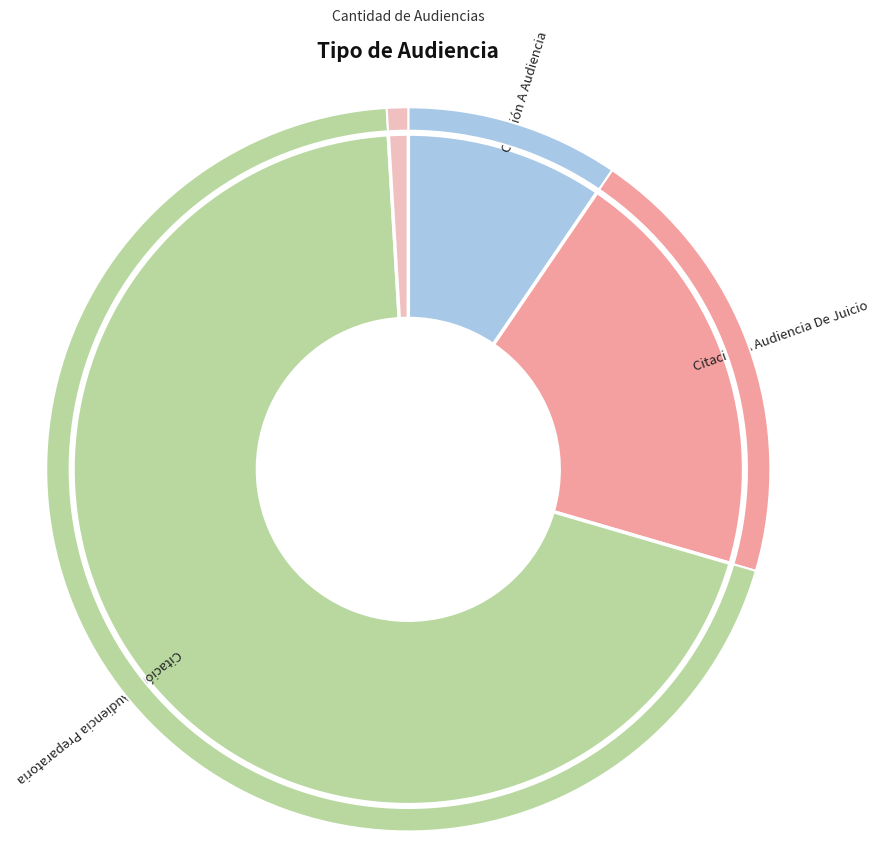

Rank the categories by value from highest to lowest.

Citación A Audiencia Preparatoria, Citación A Audiencia De Juicio, Citación A Audiencia, Continuación Audiencia De Juicio